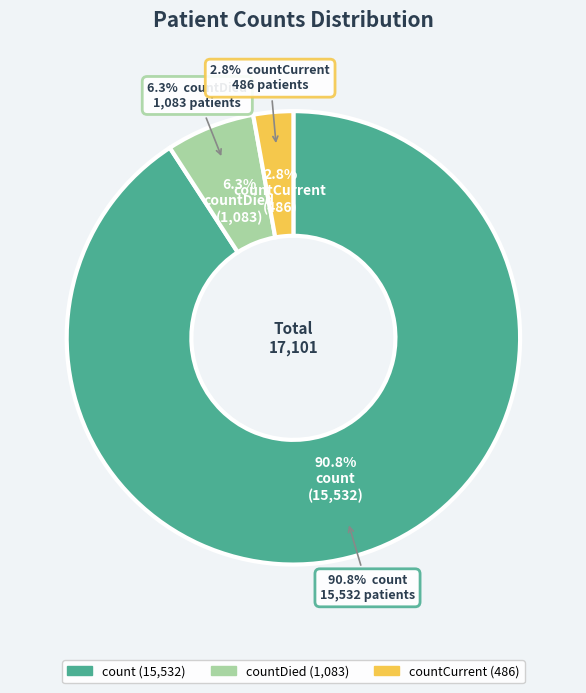

Do count and countDied together represent more than half of the pie?

Yes